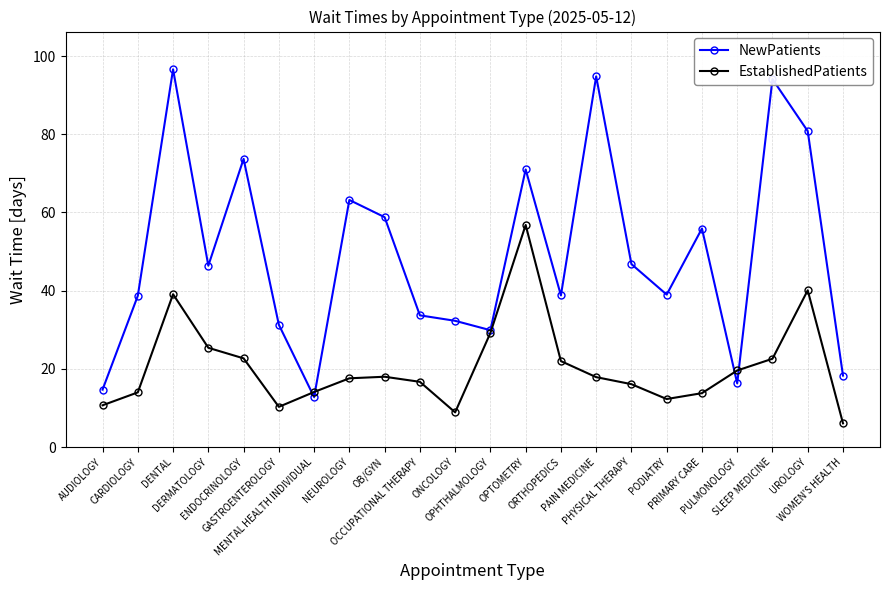

True or false: EstablishedPatients has more than 0 interior local peaks.

True